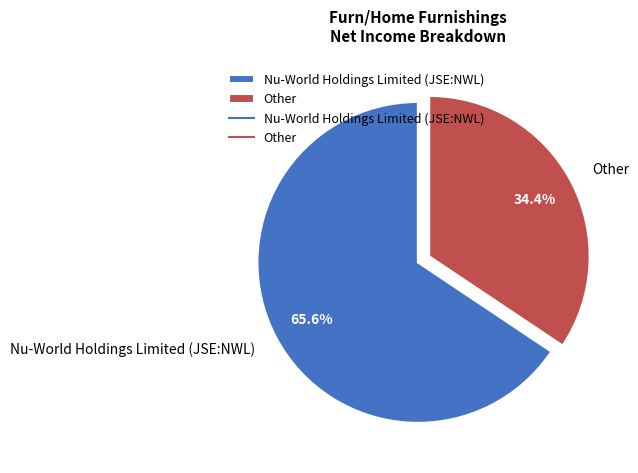

Is the sum of Other and Nu-World Holdings Limited (JSE:NWL) greater than half?

Yes